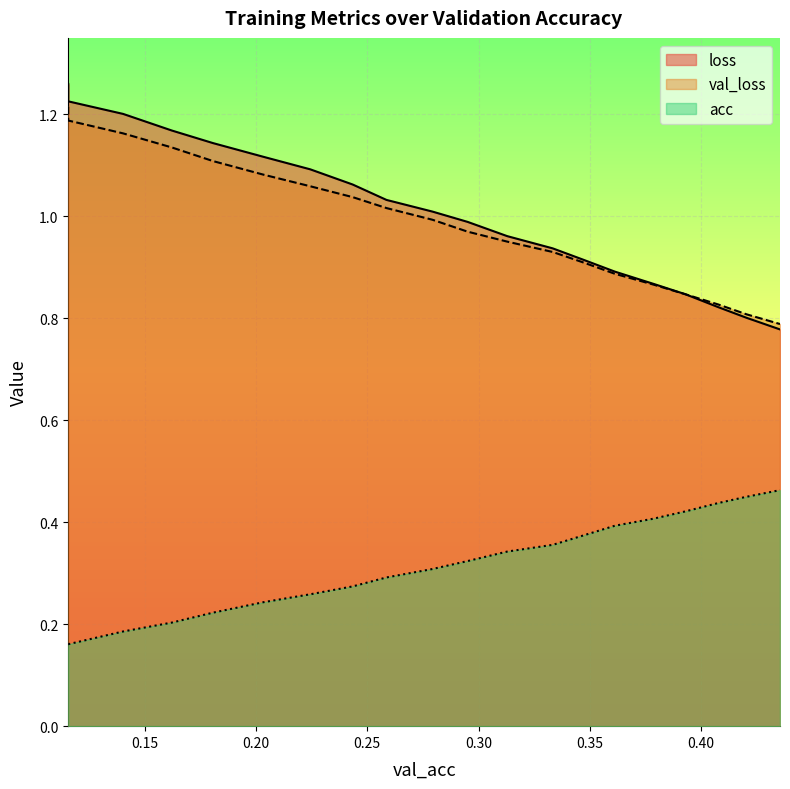

At which category is the sum across all series the highest?

0.11566836588156733